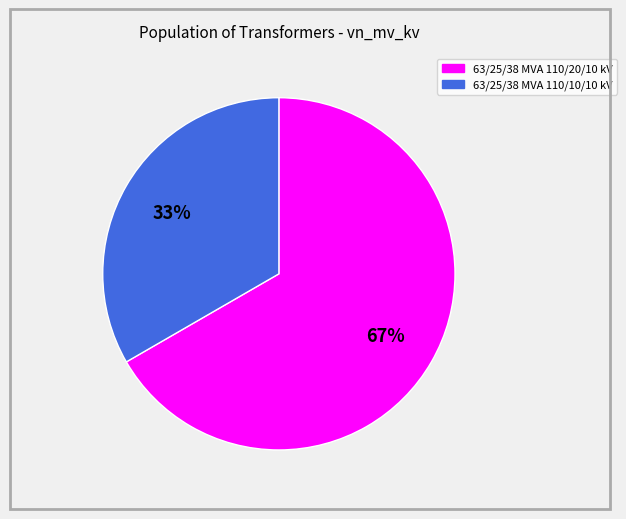

Is there a majority slice in this chart?

Yes